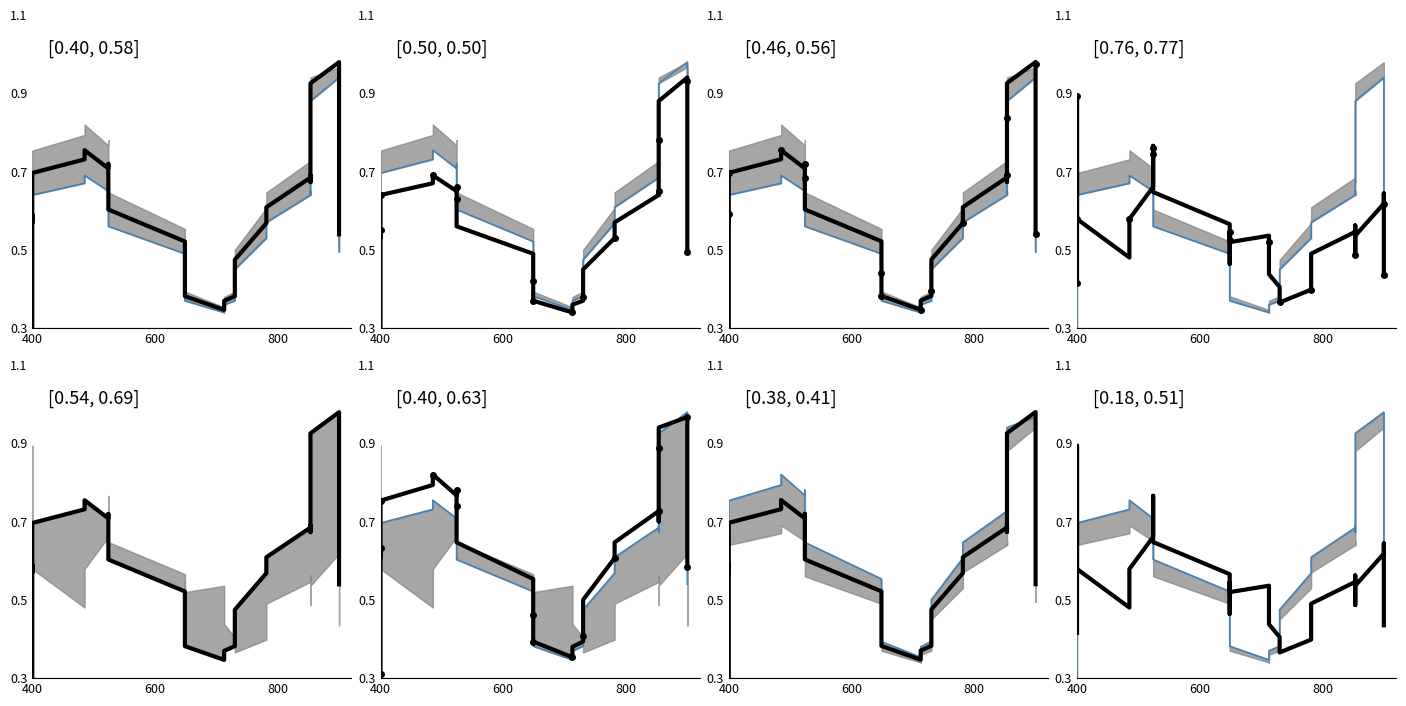

True or false: Precio $/Kg has more than 0 interior local peaks.

True